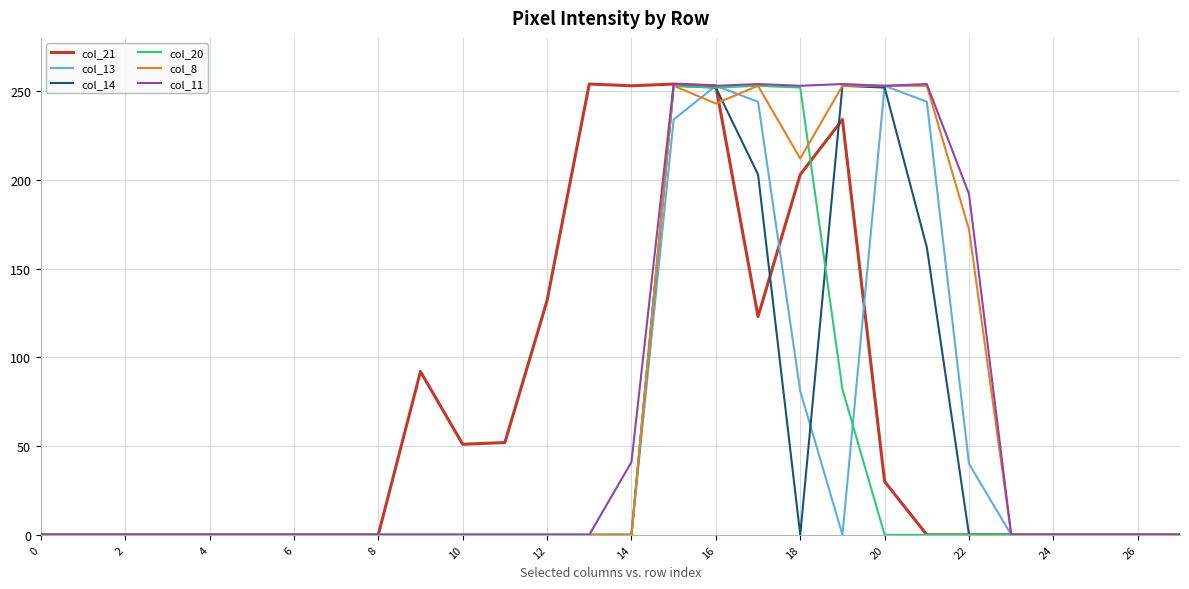

What is the maximum value shown in the chart?

254